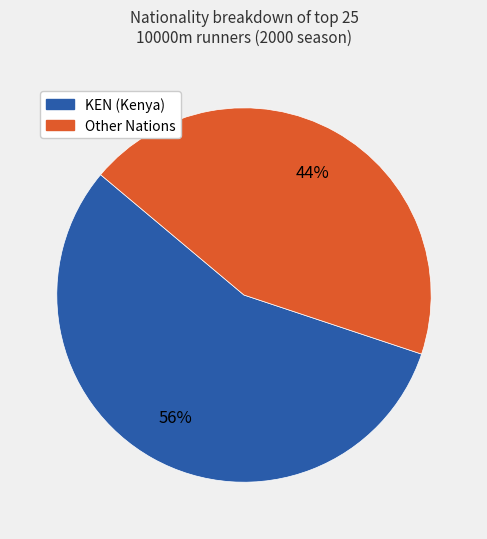

To the nearest percent, what is the average slice percentage?

50%